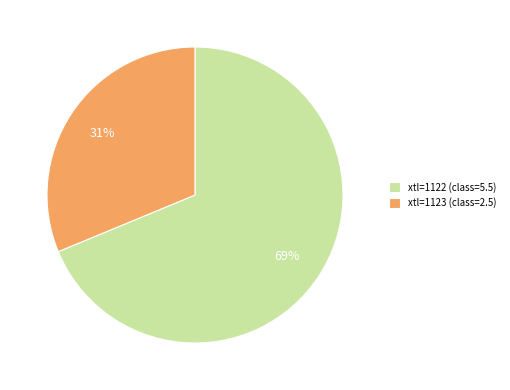

To the nearest percent, what is the combined percentage of xtl=1122 (class=5.5) and xtl=1123 (class=2.5)?

100%